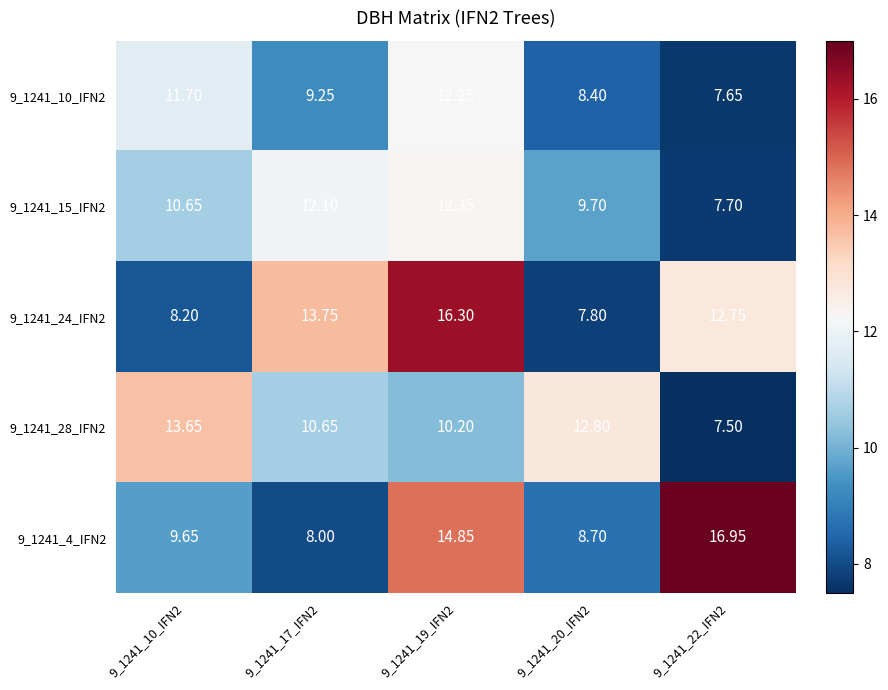

Is the value of 9_1241_24_IFN2 at 9_1241_22_IFN2 greater than the value of 9_1241_4_IFN2 at 9_1241_19_IFN2?

No